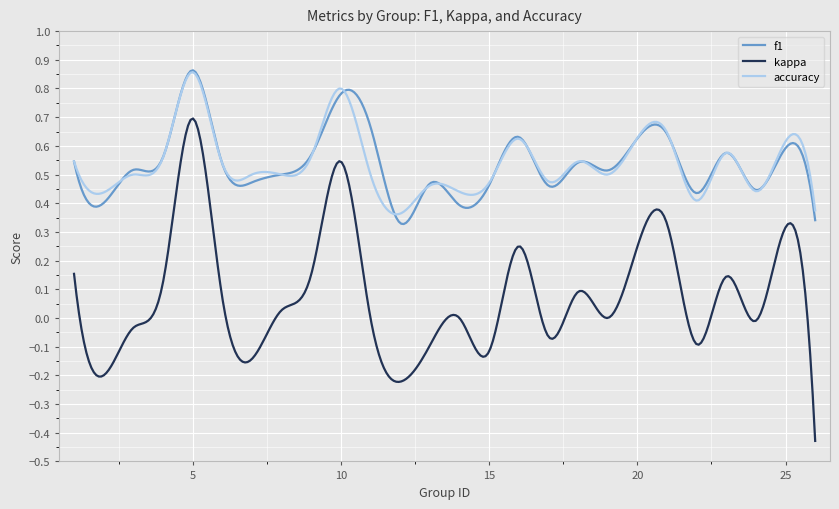

Is this an area chart (filled region under the line)?

No